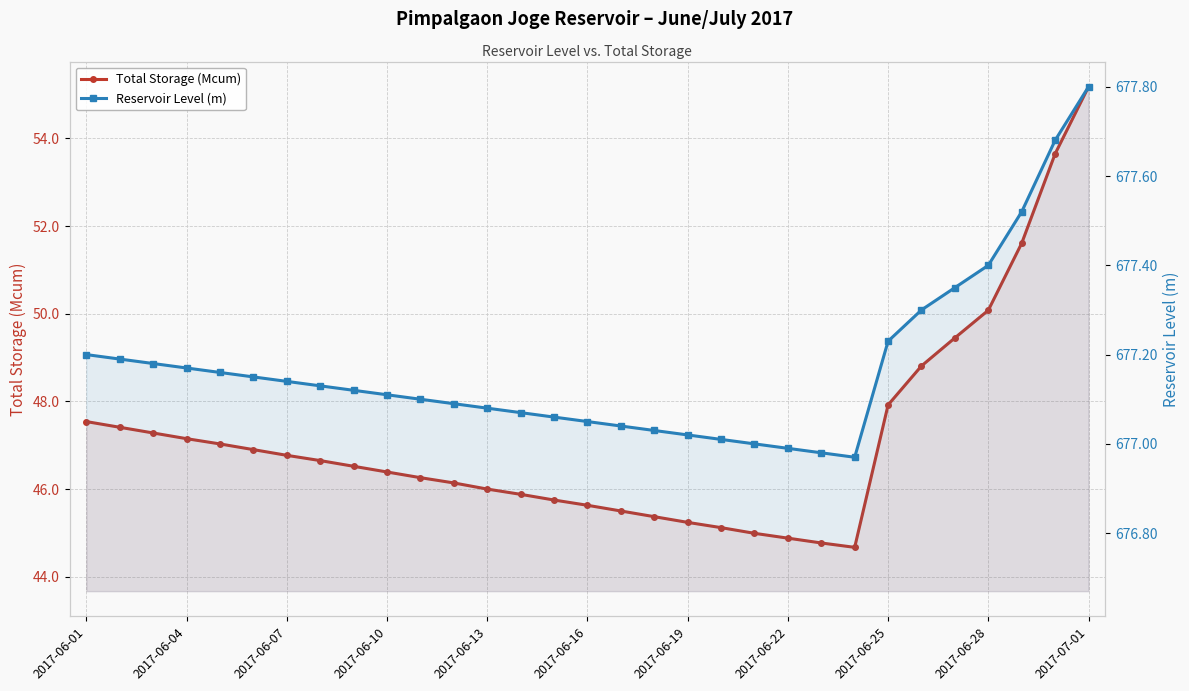

What position from the right is 13?

18